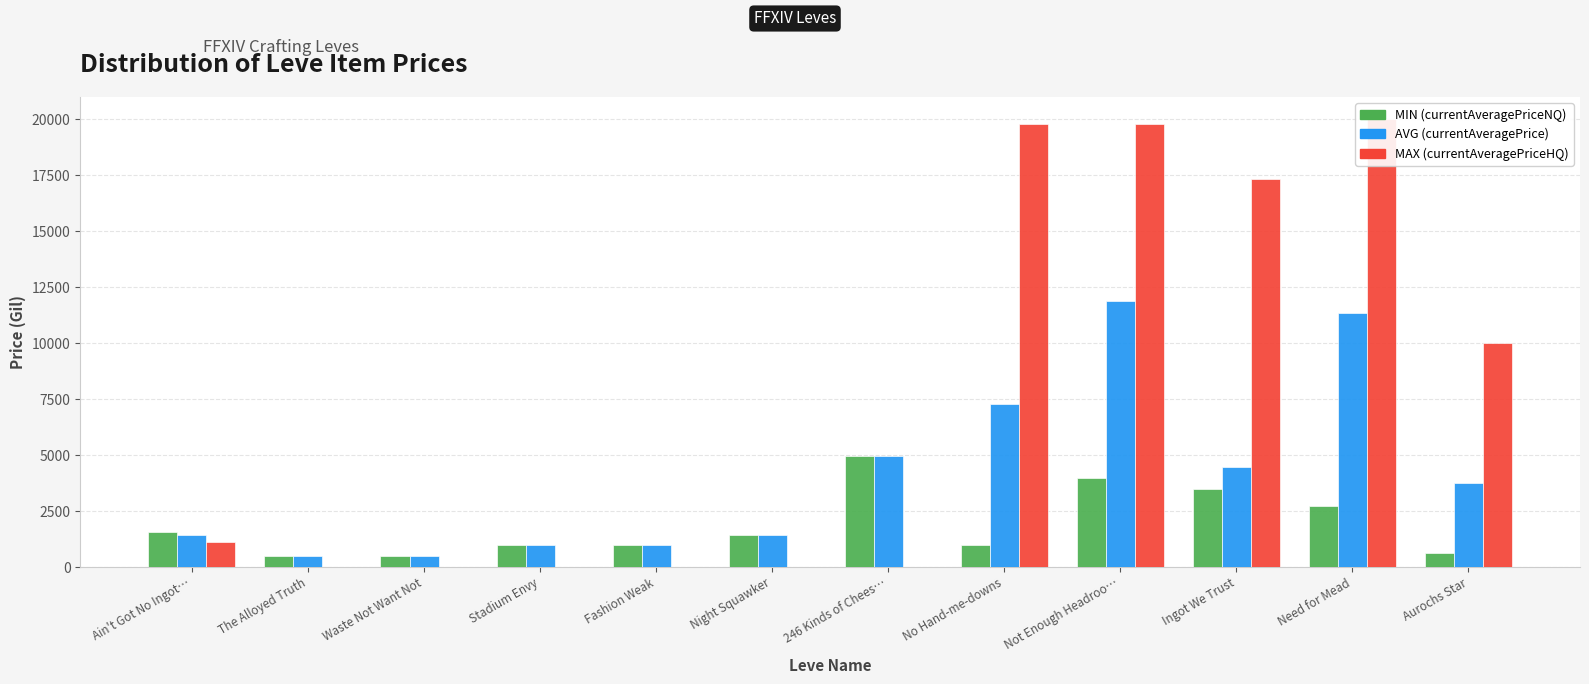

Reading right to left, extract all data points from this chart.

MIN (currentAveragePriceNQ): Aurochs Star=608.0	Need for Mead=2745.7	Ingot We Trust=3467.4	Not Enough Headroo…=4000.0	No Hand-me-downs=1000.0	246 Kinds of Chees…=4960.2	Night Squawker=1442.8	Fashion Weak=995.0	Stadium Envy=1008.0	Waste Not Want Not=506.0	The Alloyed Truth=499.7	Ain't Got No Ingot…=1578.6
AVG (currentAveragePrice): Aurochs Star=3738.5	Need for Mead=11372.8	Ingot We Trust=4457.2	Not Enough Headroo…=11900.0	No Hand-me-downs=7266.7	246 Kinds of Chees…=4960.2	Night Squawker=1442.8	Fashion Weak=995.0	Stadium Envy=1008.0	Waste Not Want Not=506.0	The Alloyed Truth=499.7	Ain't Got No Ingot…=1424.8
MAX (currentAveragePriceHQ): Aurochs Star=9999.5	Need for Mead=20000.0	Ingot We Trust=17324.7	Not Enough Headroo…=19800.0	No Hand-me-downs=19800.0	246 Kinds of Chees…=0.0	Night Squawker=0.0	Fashion Weak=0.0	Stadium Envy=0.0	Waste Not Want Not=0.0	The Alloyed Truth=0.0	Ain't Got No Ingot…=1100.1